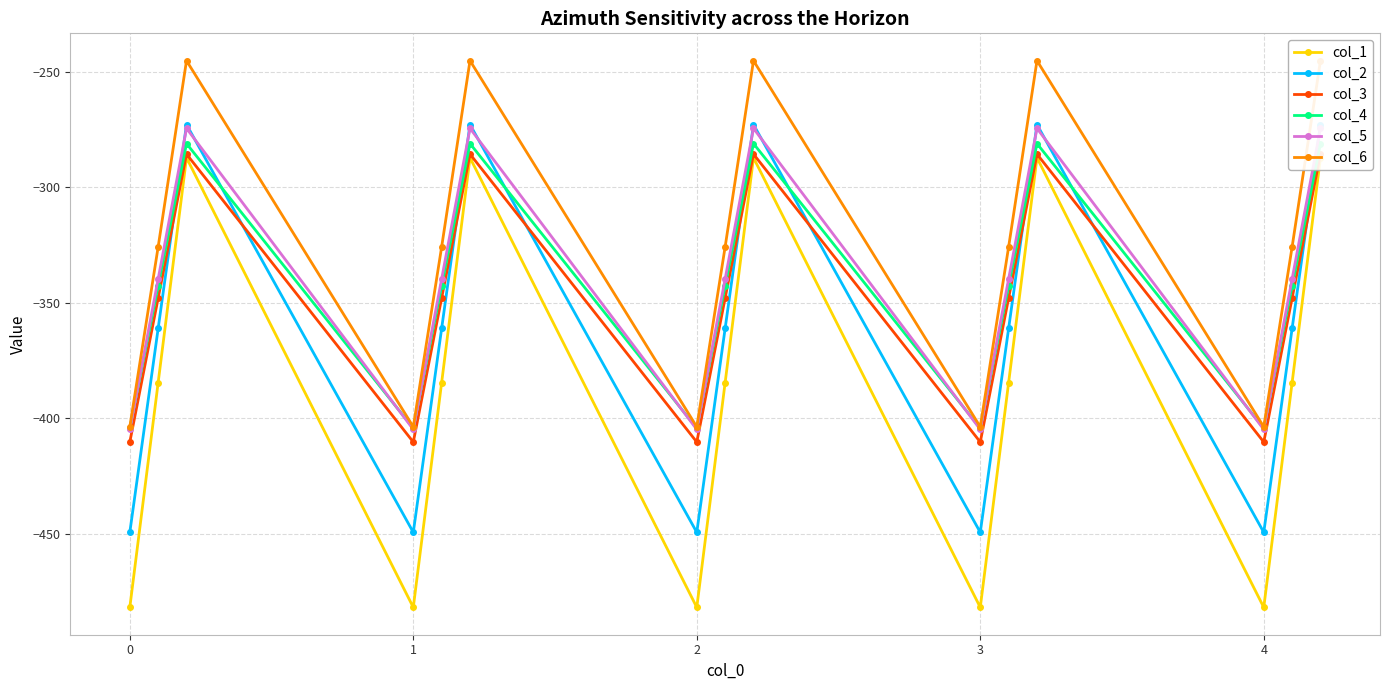

What is the average value of the col_3 series?

-347.9